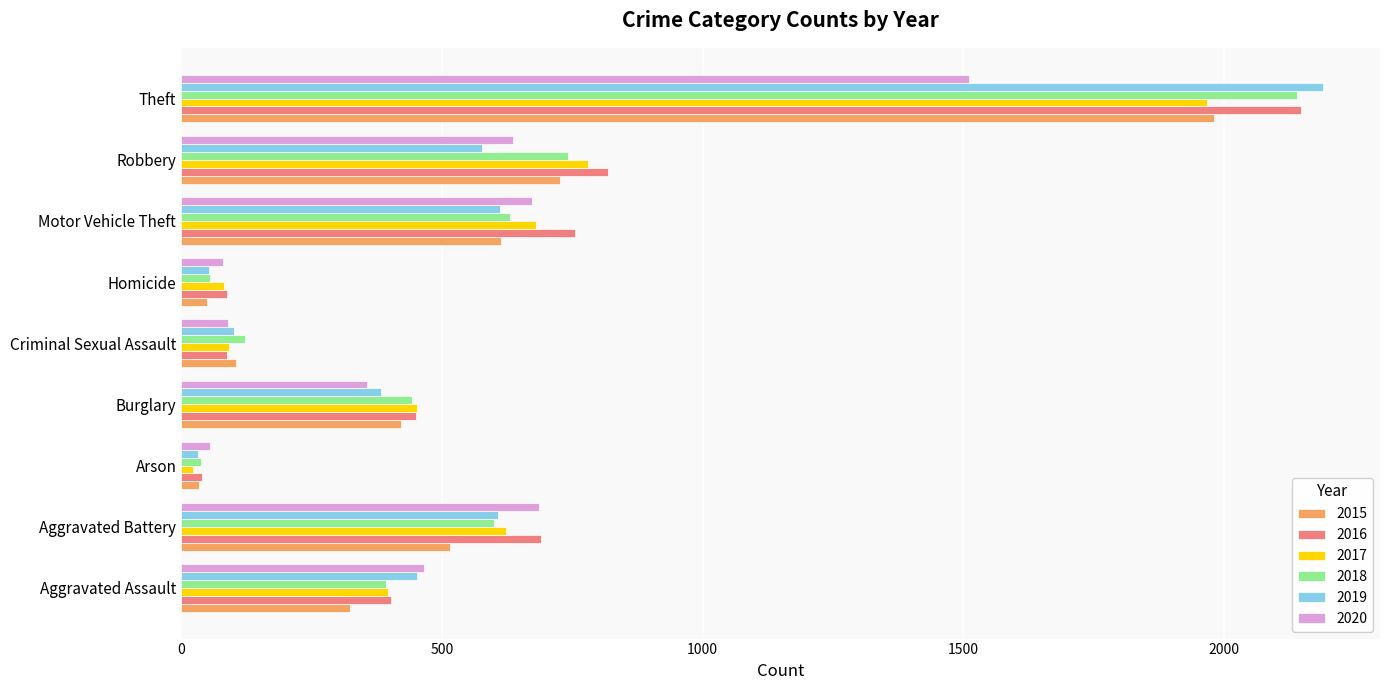

What is the average value of the 2017 series?

566